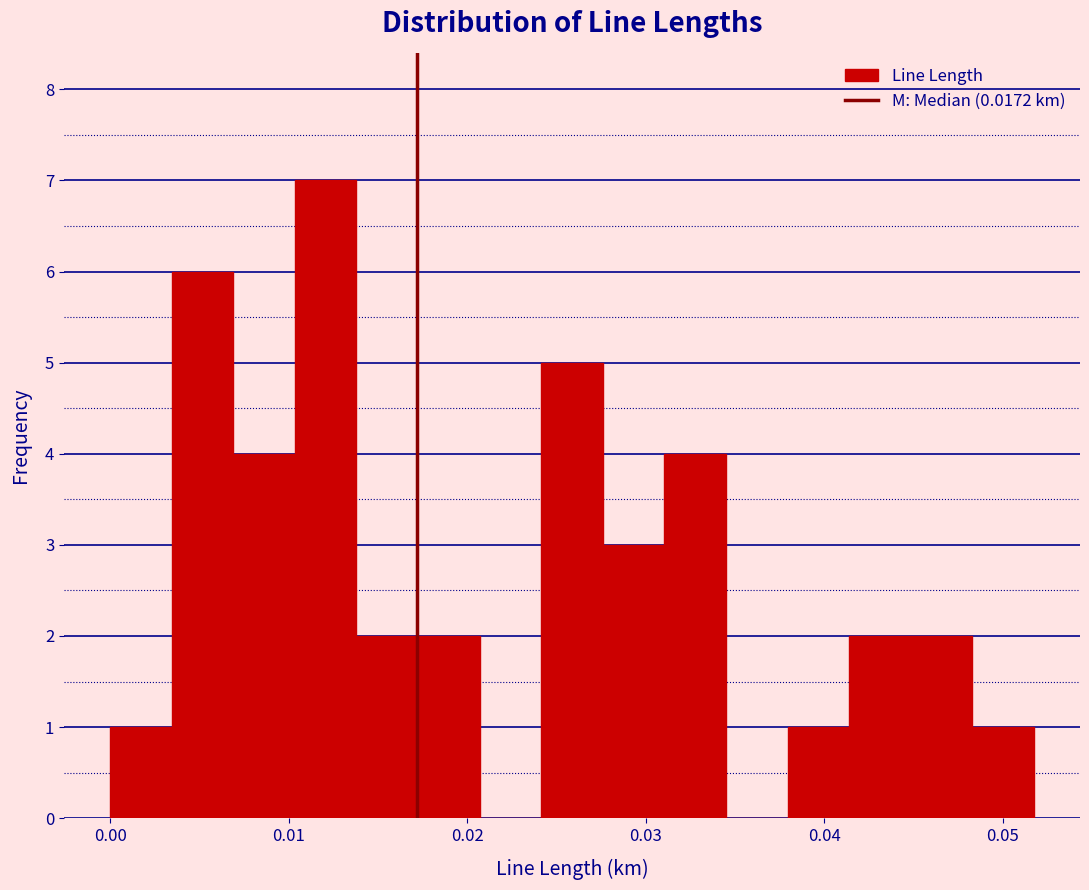

Around what value on the x-axis is the tallest bar? Give the approximate position of its centre, as read against the axis.

0.012